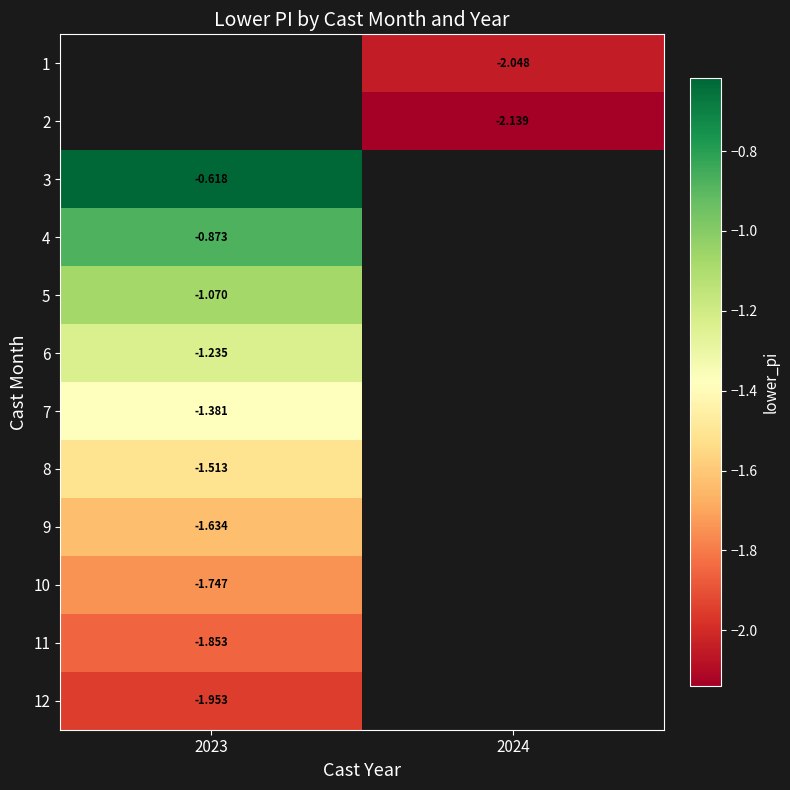

At which label does 4 reach its peak?

2023